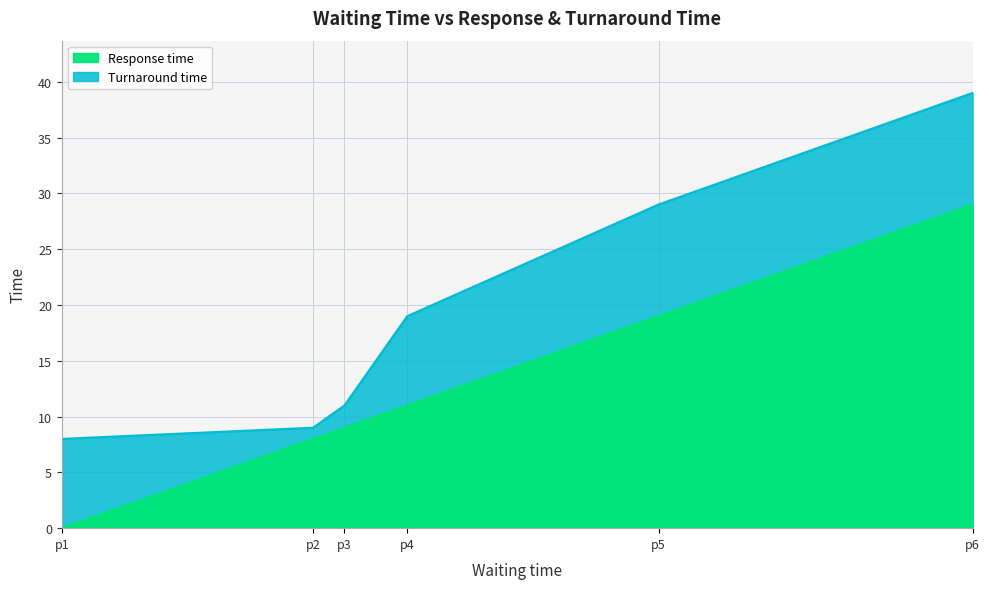

The Turnaround time series shows 4 at p1. True or false?

False